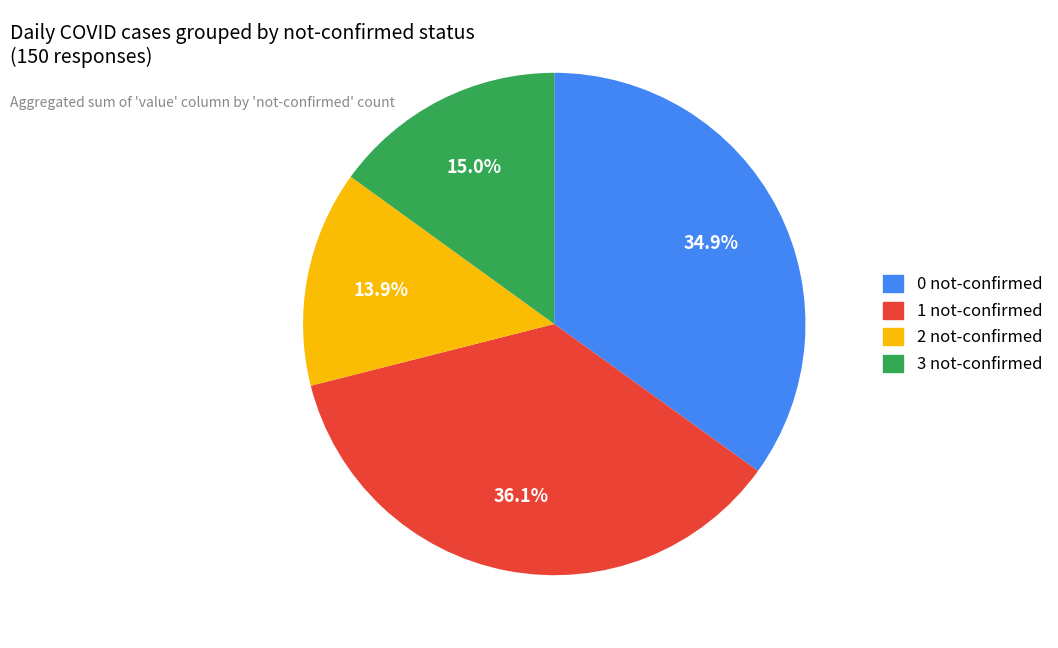

Which category has the smallest portion of the pie?

2 not-confirmed